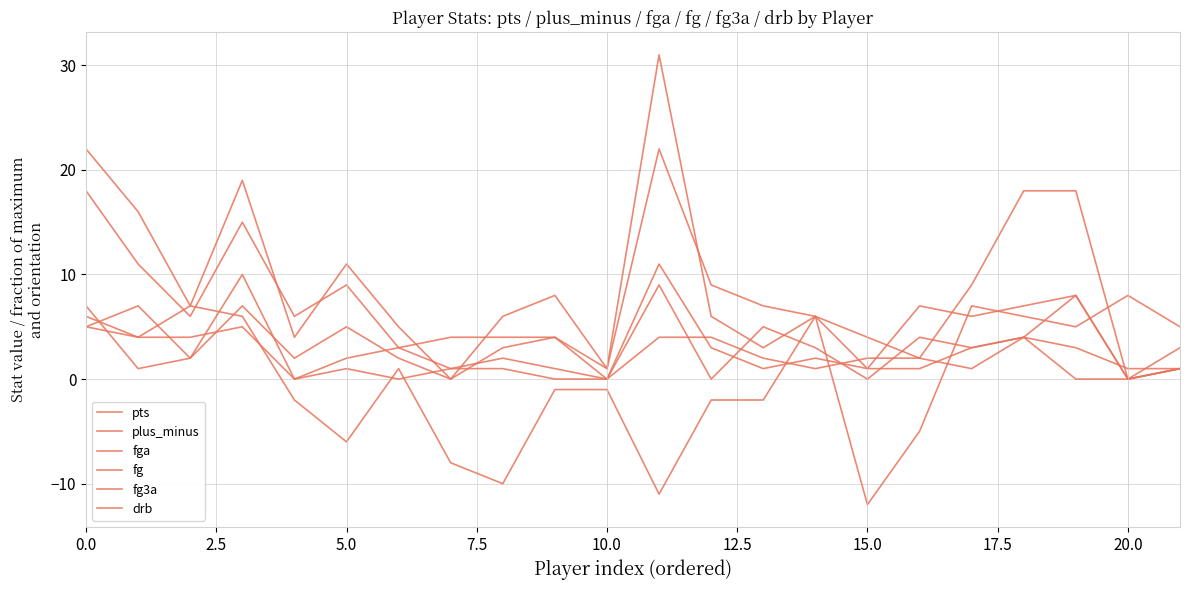

How many lines are shown in the chart?

6